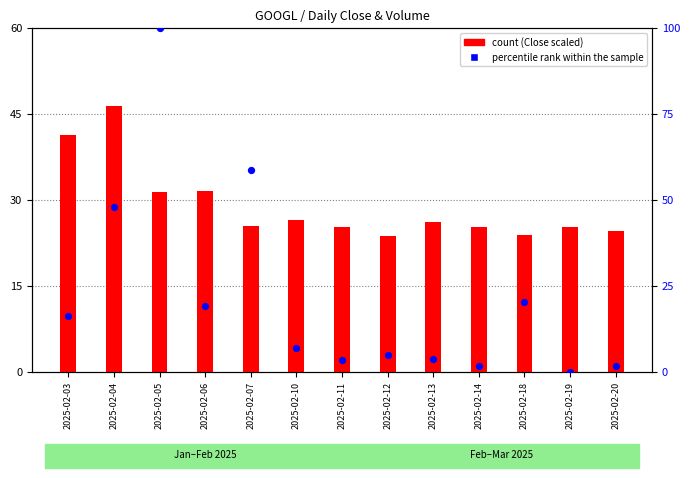

Which series has the largest total across all categories?

count